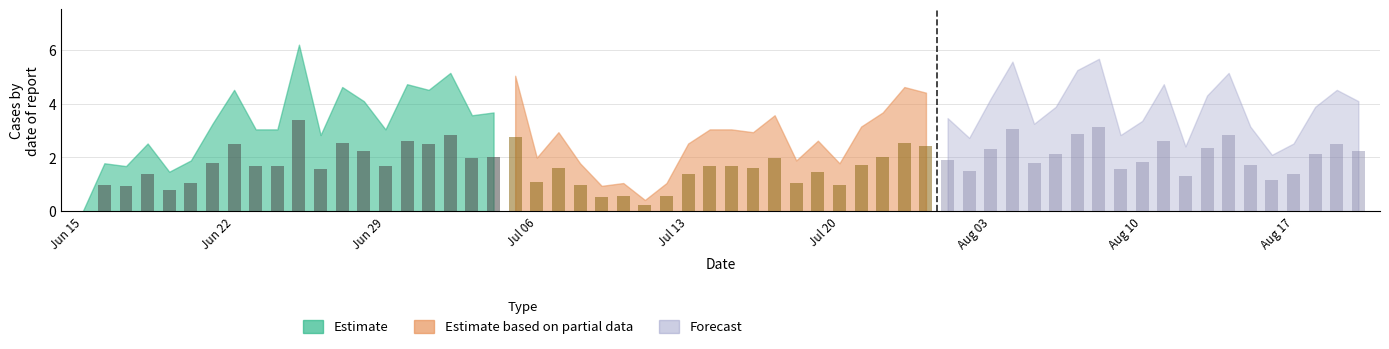

Which series has the largest total across all categories?

Forecast